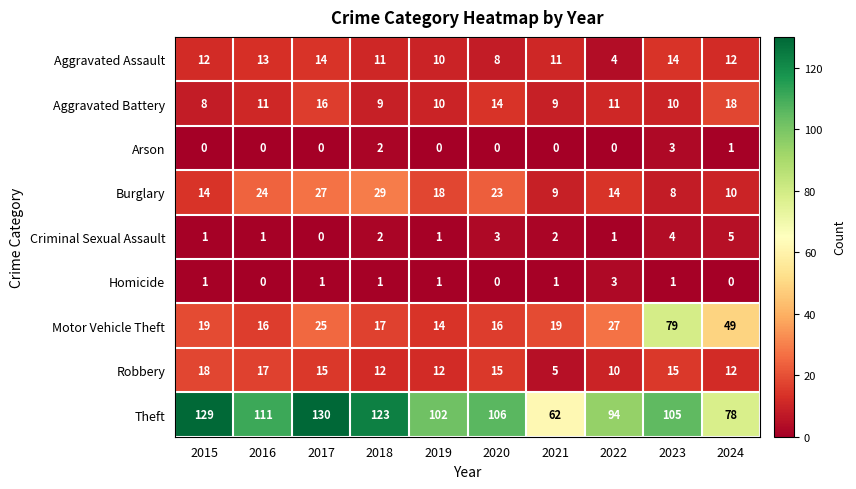

Between 2019 and 2024, which series saw the biggest shift?

Motor Vehicle Theft